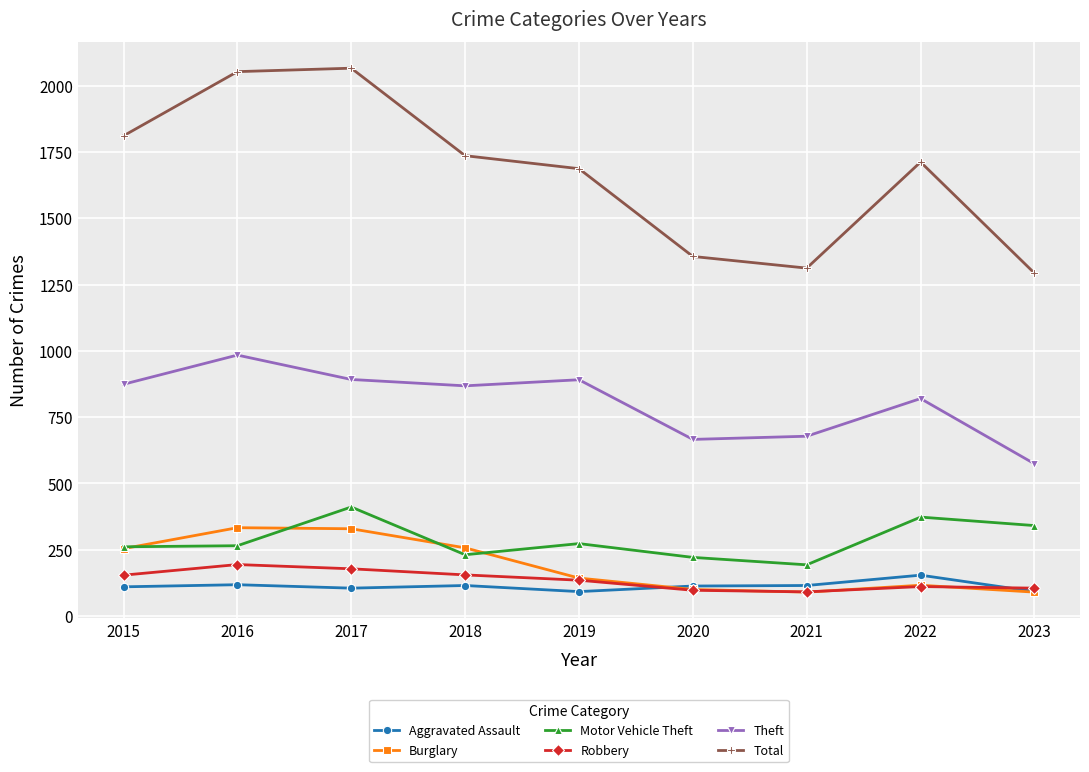

What is the value of the Total point at the 8th from the left?

1712